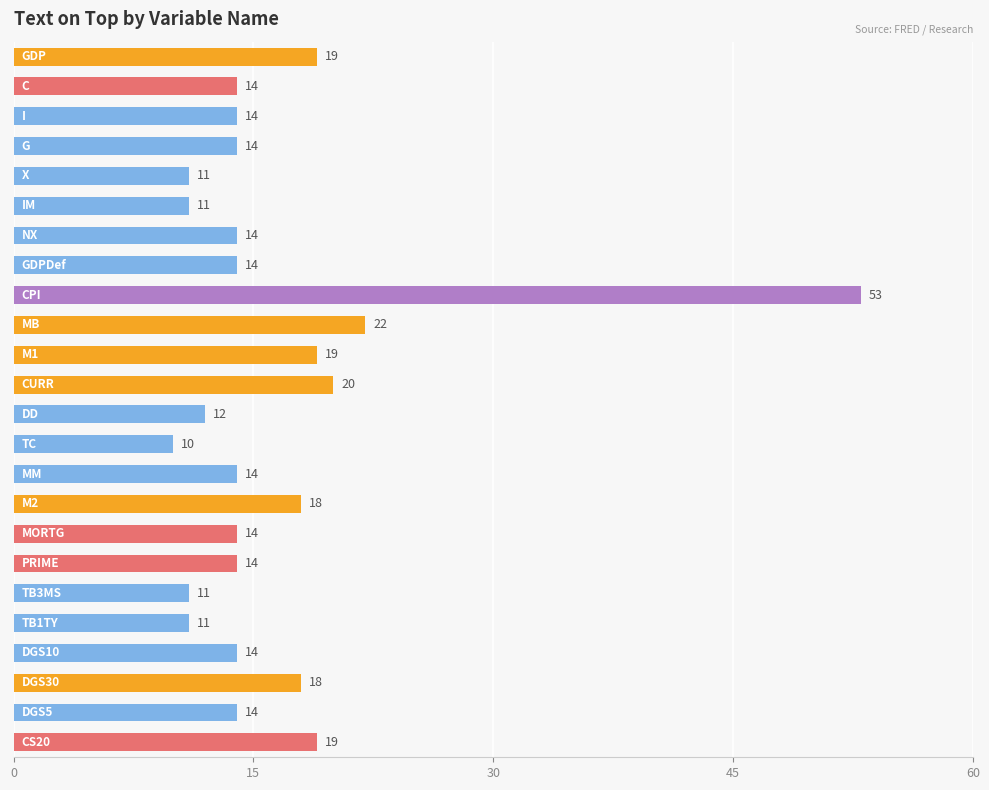

Reading top to bottom, extract all data points from this chart.

19	14	14	14	11	11	14	14	53	22	19	20	12	10	14	18	14	14	11	11	14	18	14	19